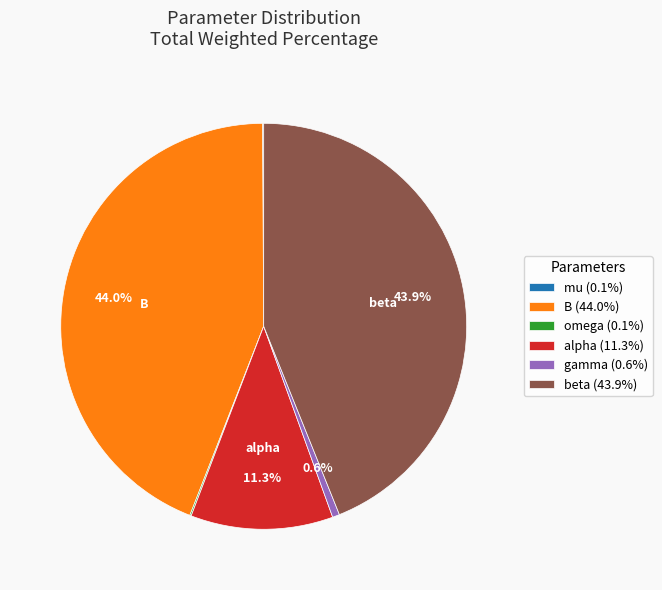

Is there a majority slice in this chart?

No